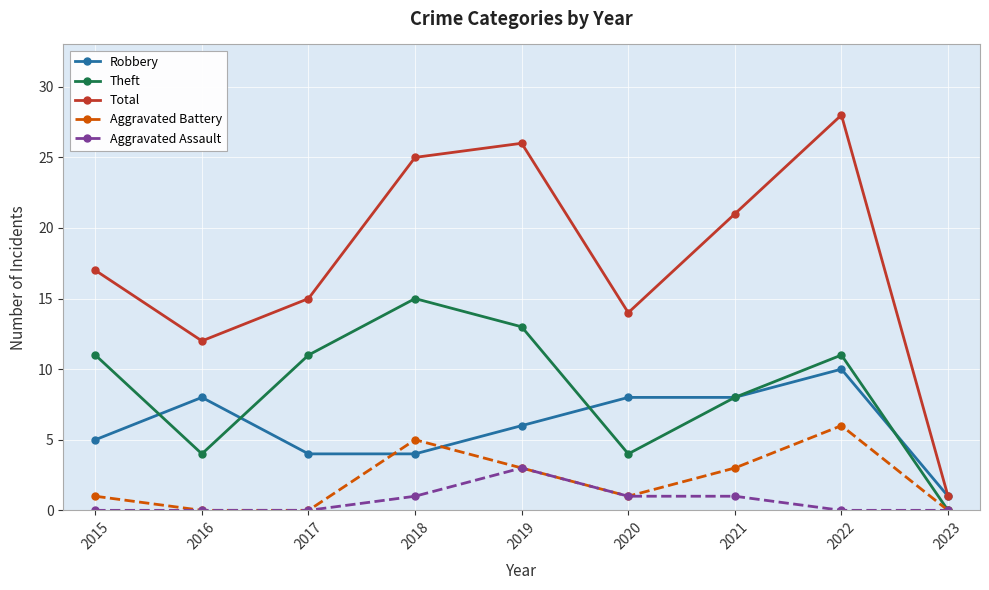

Is the value of Theft at 2019 greater than the value of Robbery at 2015?

Yes